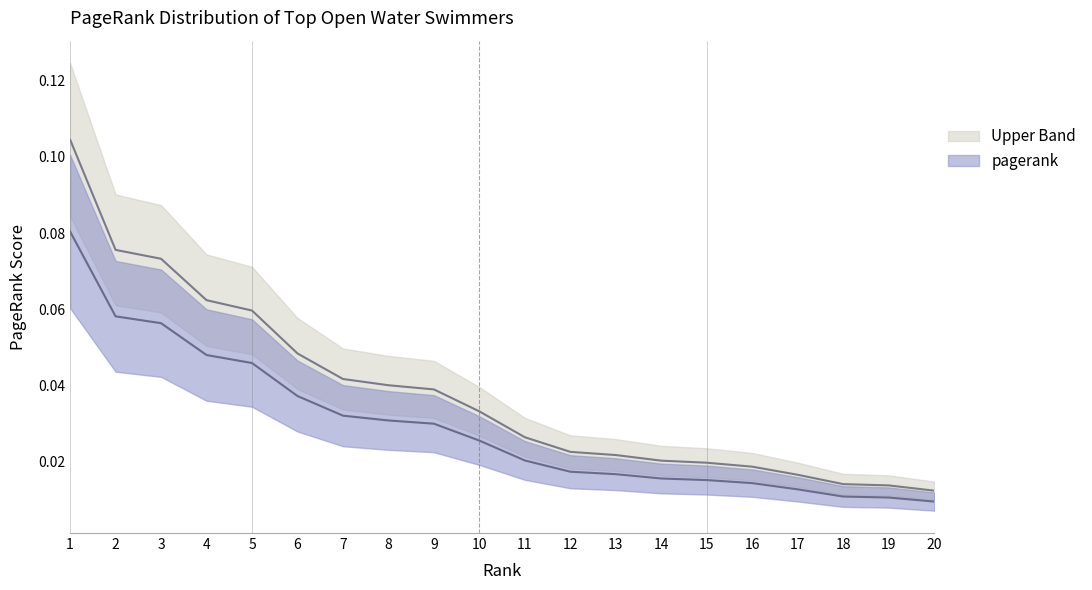

Between 12 and 1, which is larger?

1